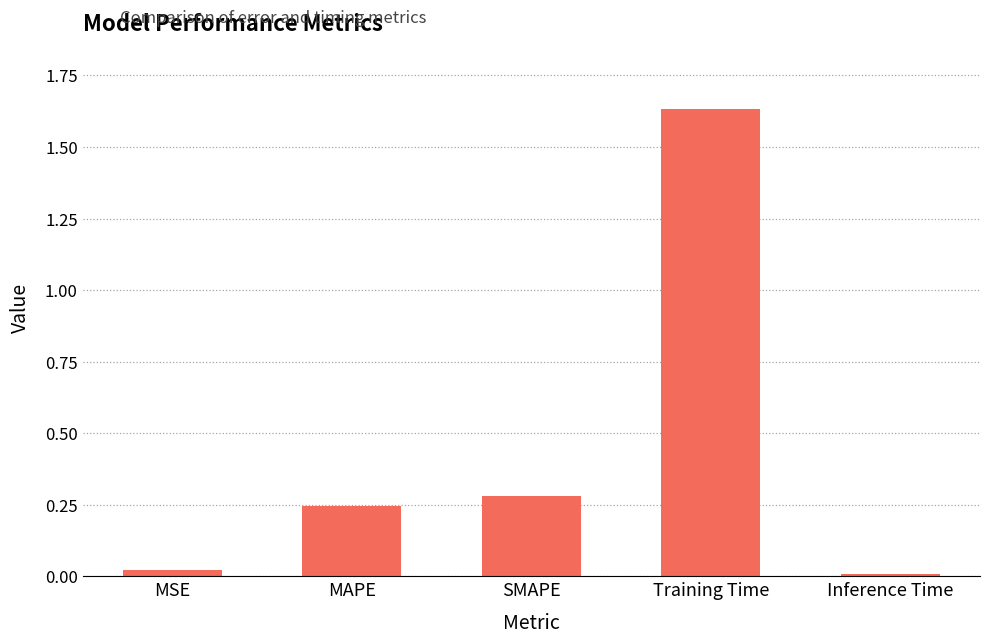

At which label is the value closest to 0?

Inference Time